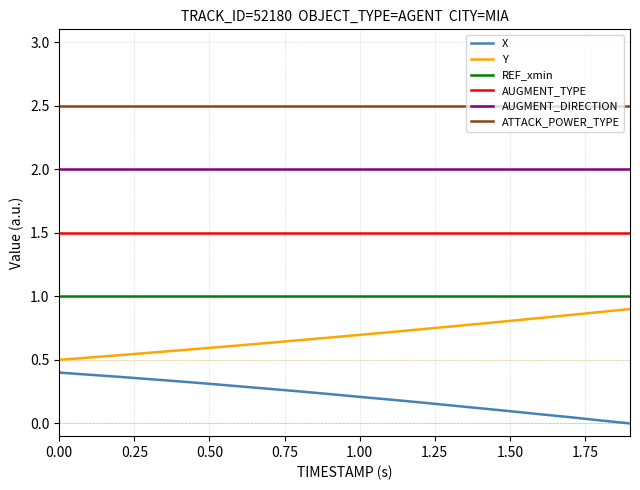

Which series has the largest total across all categories?

ATTACK_POWER_TYPE